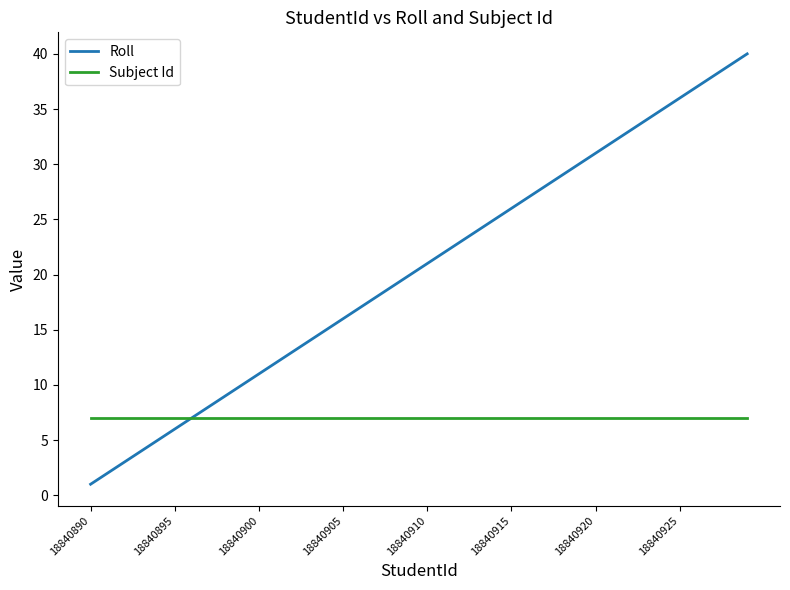

What is the maximum value shown in the chart?

40